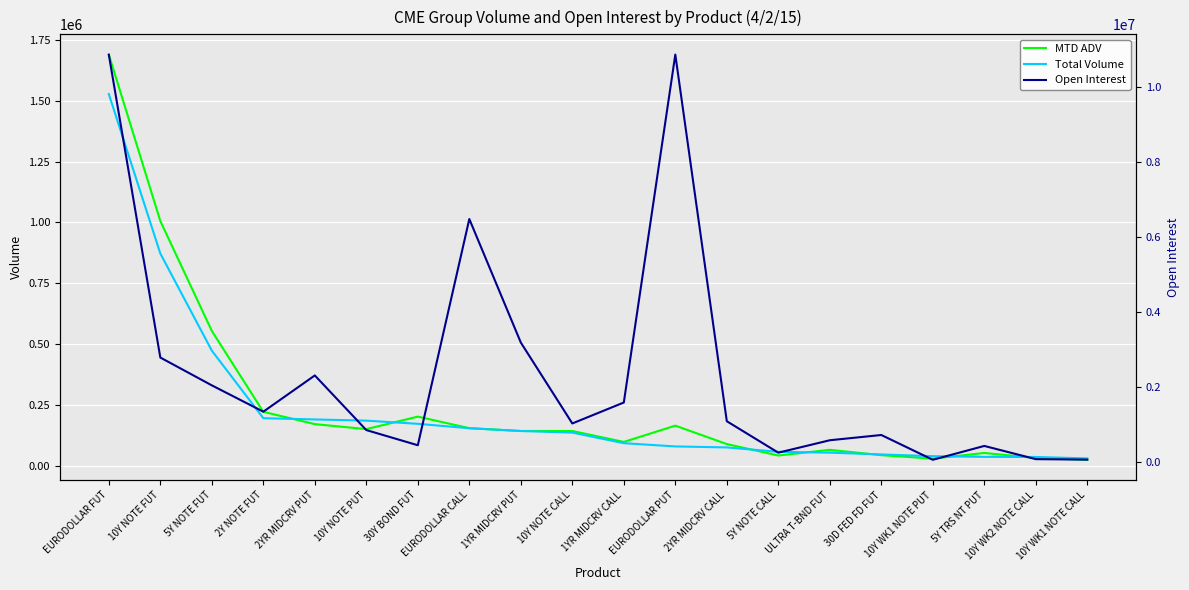

The MTD ADV series shows 28221.0 at 10Y WK1 NOTE PUT. True or false?

True